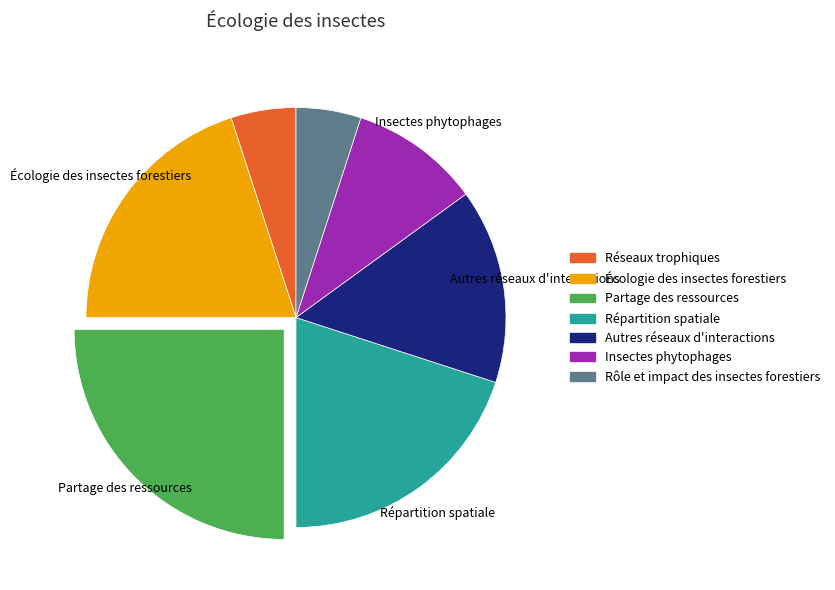

What is the largest slice in the pie chart?

Partage des ressources